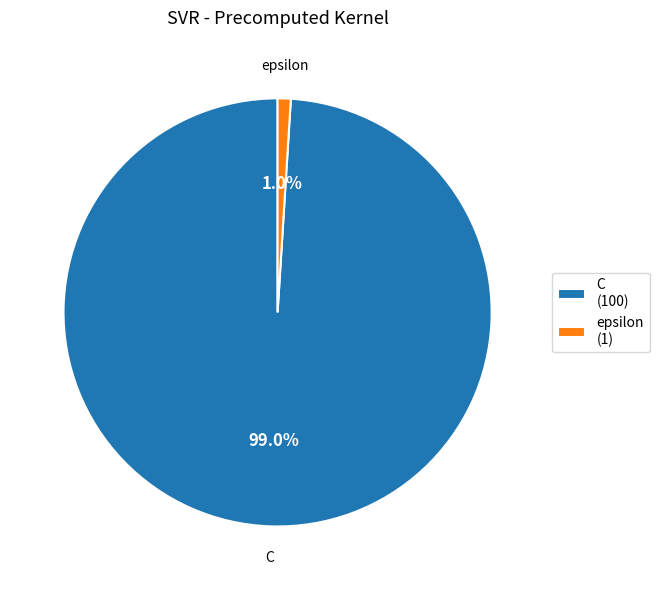

True or false: C accounts for 89% of the total.

False